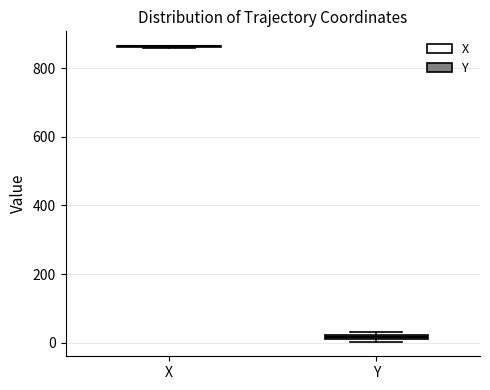

Where is the upper edge of the box for Y on the y-axis? The values are not printed on the chart, so give them approximately, as read against the axis.

20